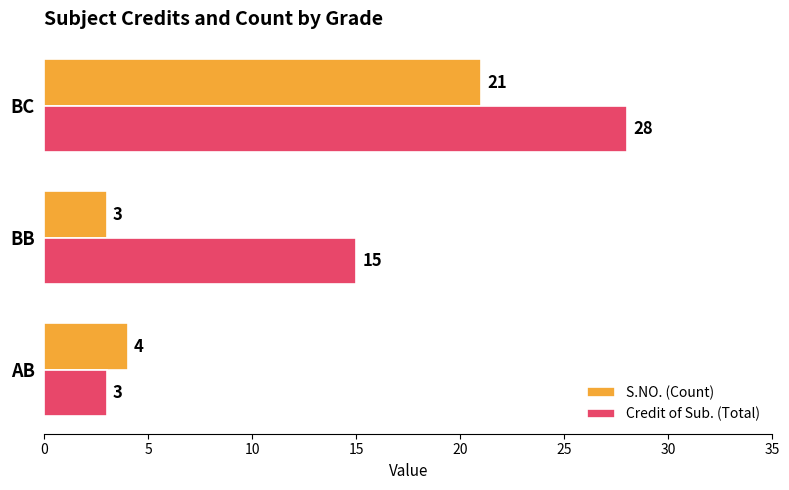

At which label does S.NO. (Count) reach its minimum?

BB